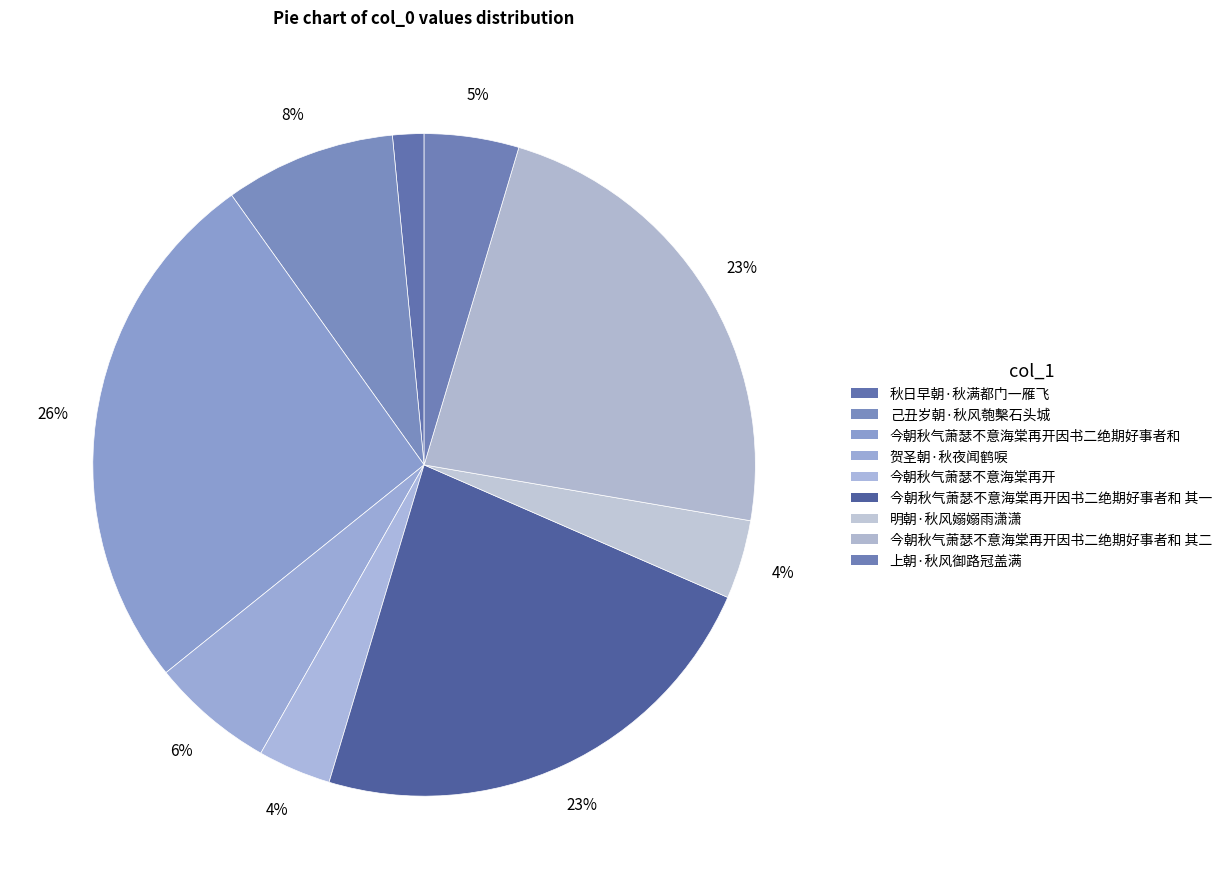

How many slices are in this pie chart?

9